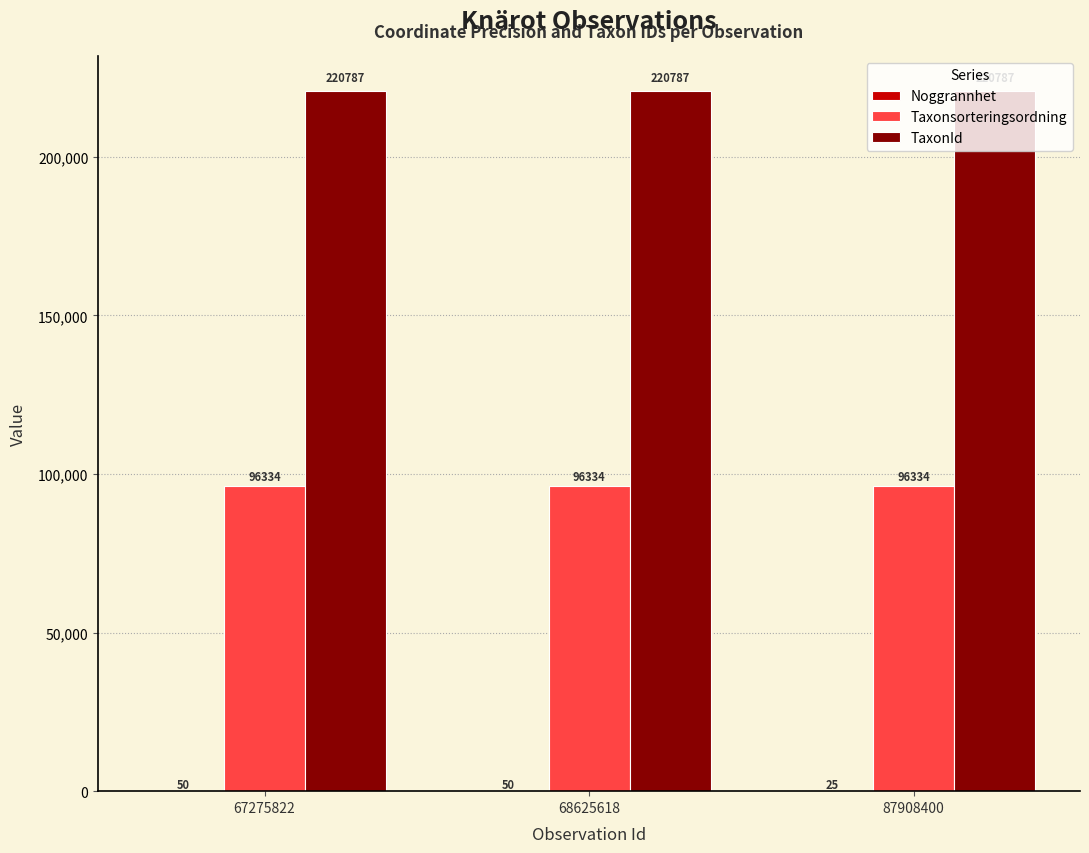

Which series has the largest total across all categories?

TaxonId